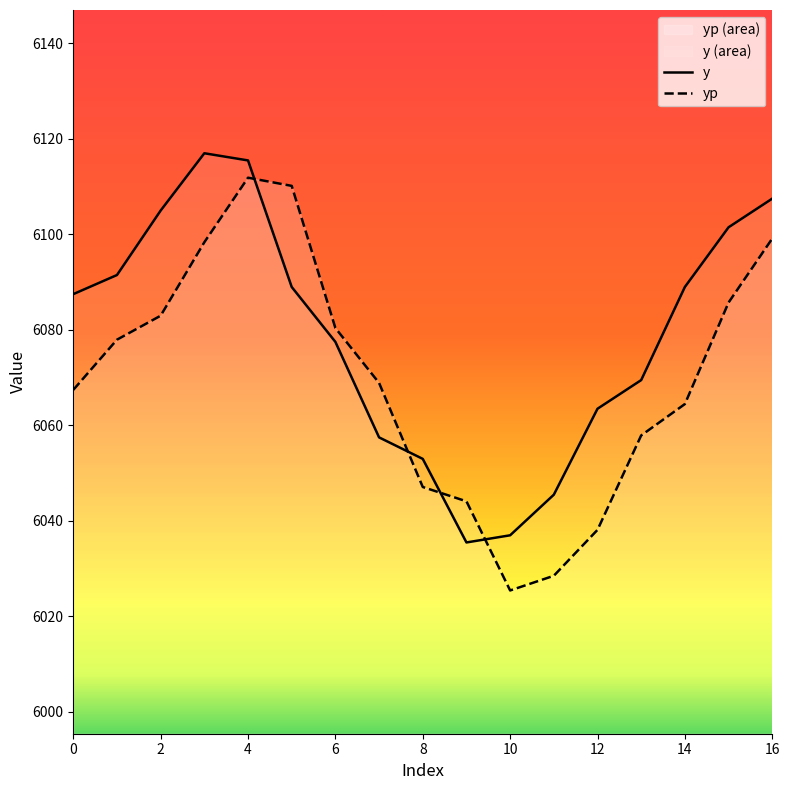

Which series ends up on top after the final intersection of yp and y?

y